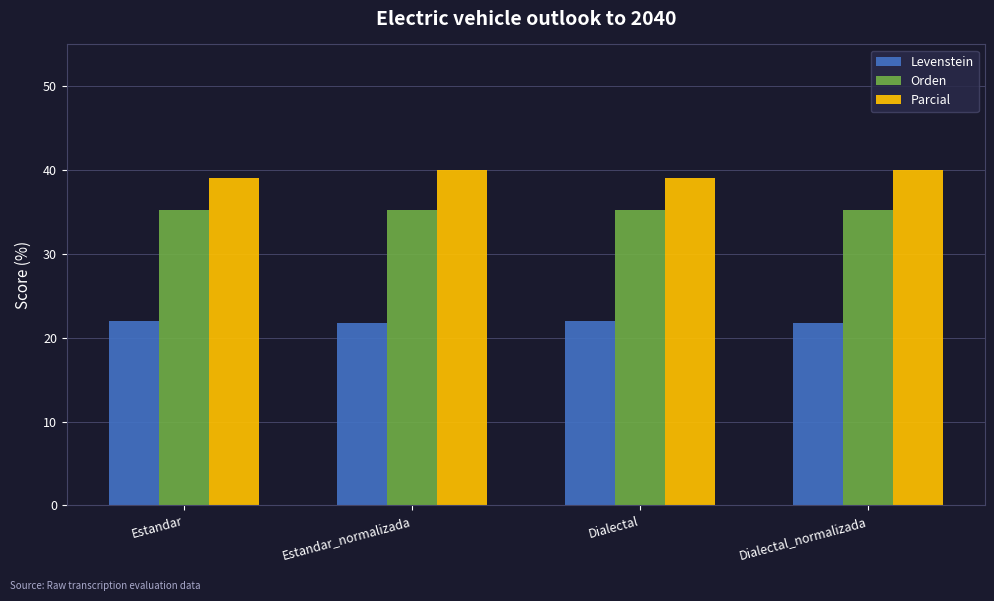

Is the value of Parcial at Estandar_normalizada greater than the value of Orden at Dialectal_normalizada?

Yes